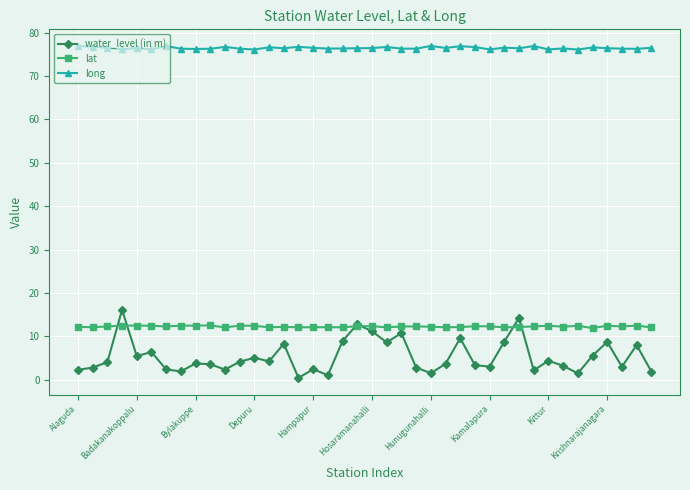

What is the maximum value for lat?

12.6